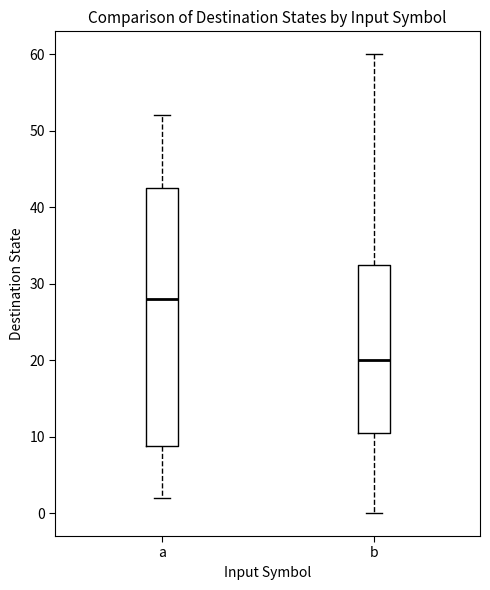

Reading left to right, transcribe this box plot: for each box, give where its median line is, the range the box spans, and where its two whiskers end, as read against the y-axis. The values are not printed on the chart, so give them approximately, as read against the axis.

a: median 28, box 9 to 43, whiskers 2 to 52
b: median 20, box 11 to 33, whiskers 0 to 60